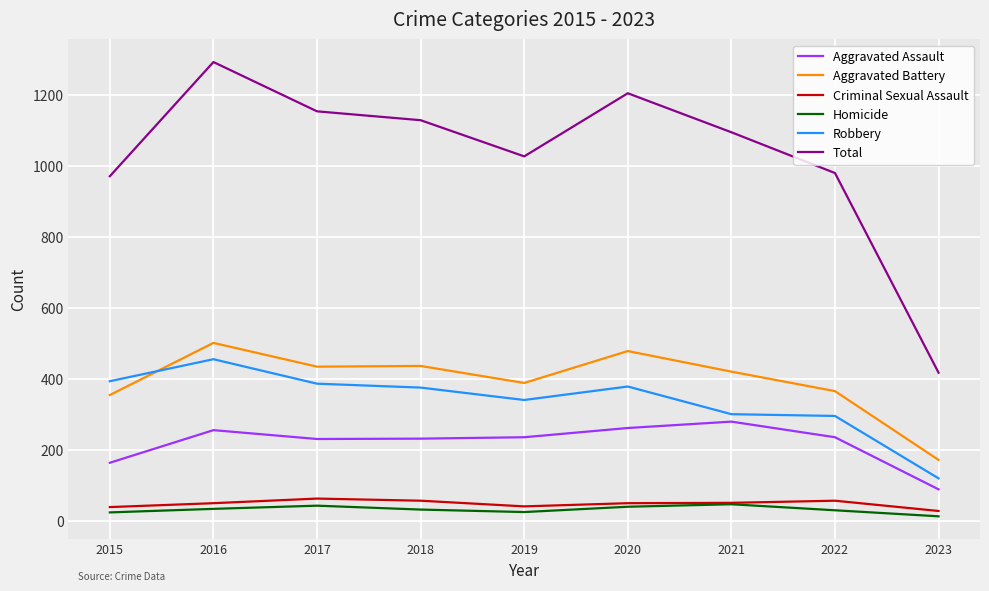

What is the spread (max minus min) of values at 2021?

1049